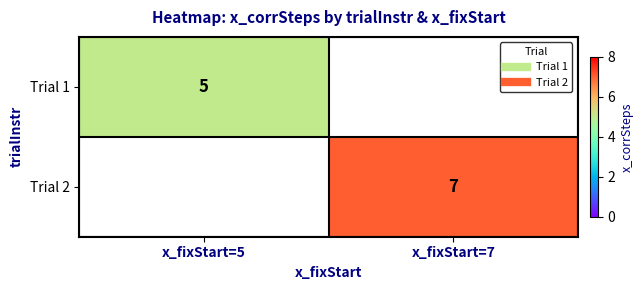

How many values in Trial 2 are above zero?

1